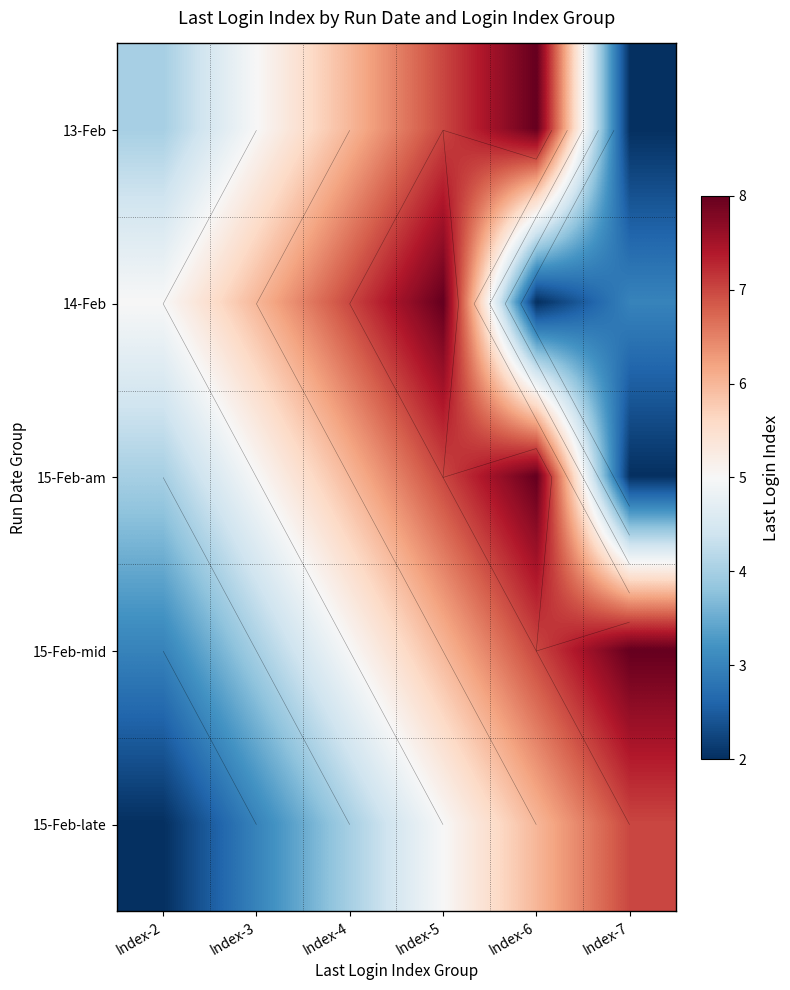

Where is 15-Feb-am nearest to the value 5?

Index-3